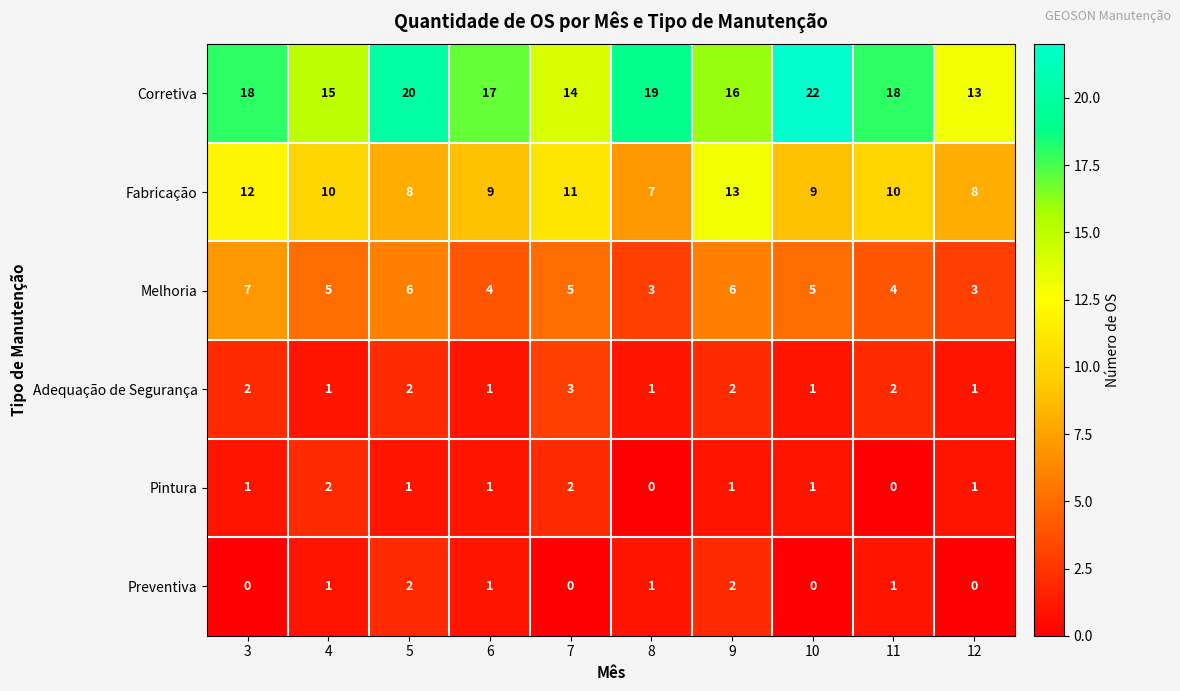

Which category has the lowest value in the Corretiva series?

12